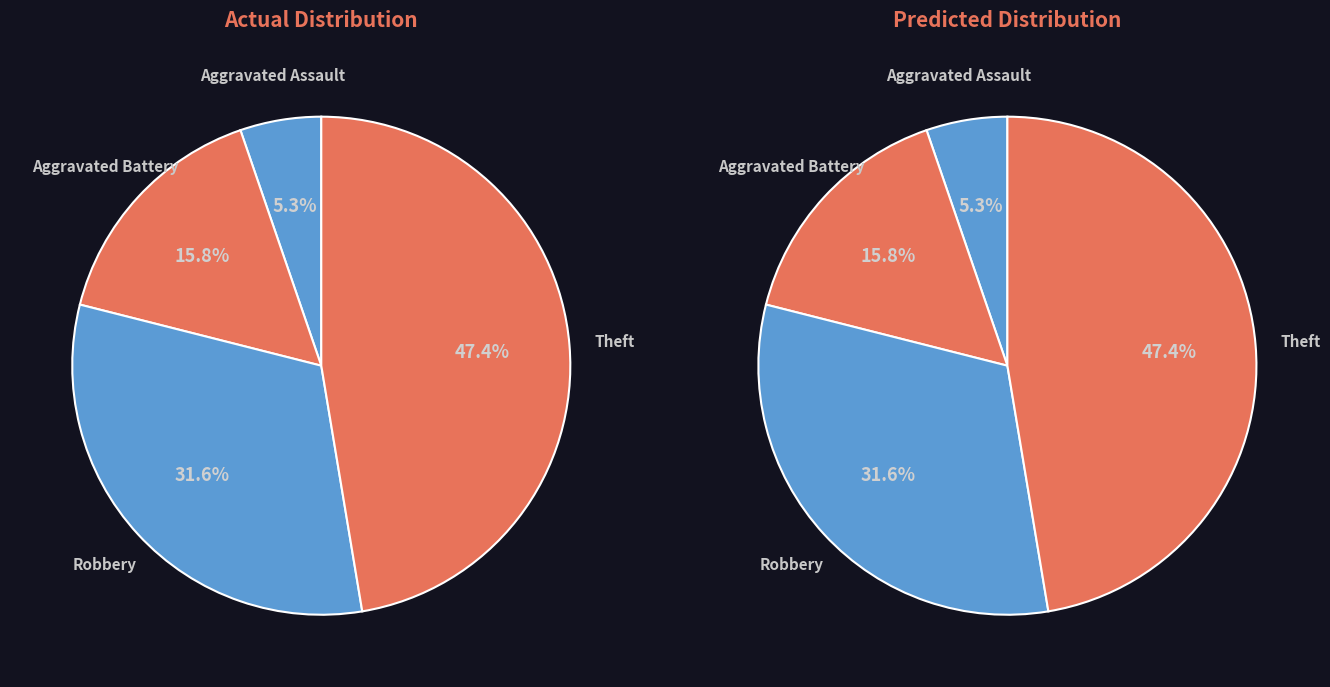

Is it true that Arson is 8% of the pie?

False